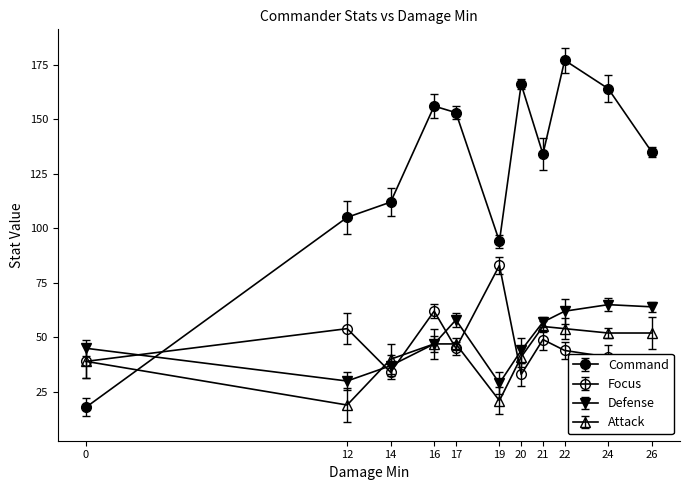

Count the number of categories in the chart.

11